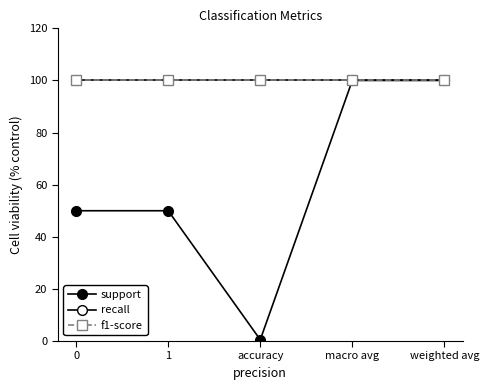

Does the chart have visible grid lines?

No